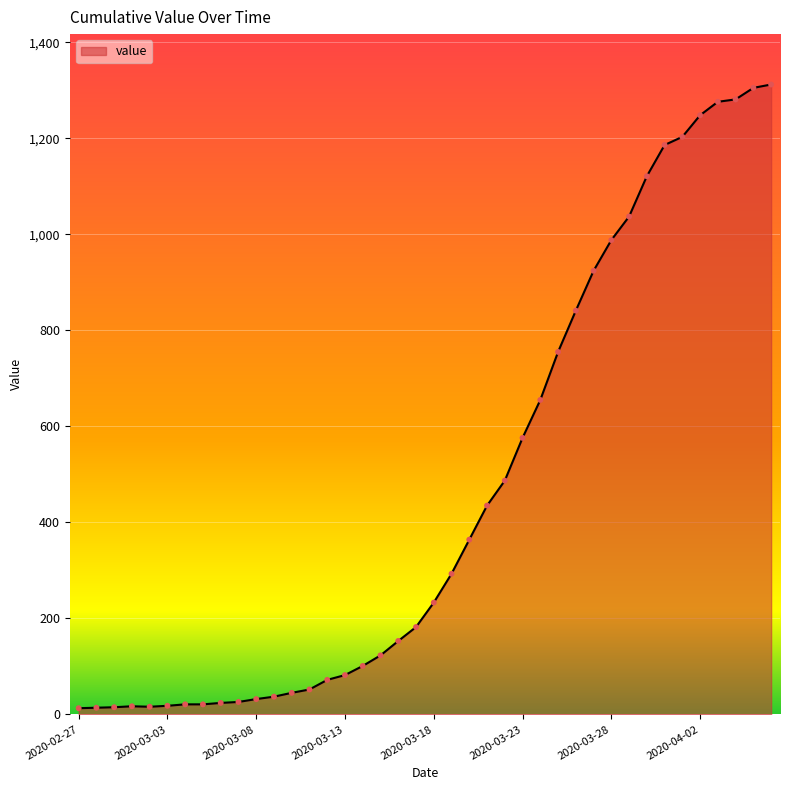

What is the difference between the maximum and minimum values?

1299